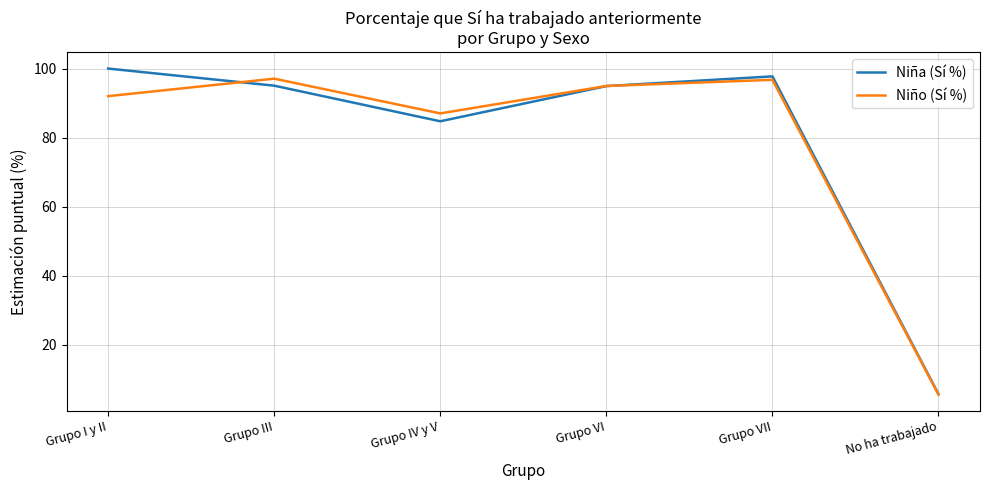

Is the value of Niño (Sí %) at No ha trabajado greater than the value of Niña (Sí %) at Grupo III?

No